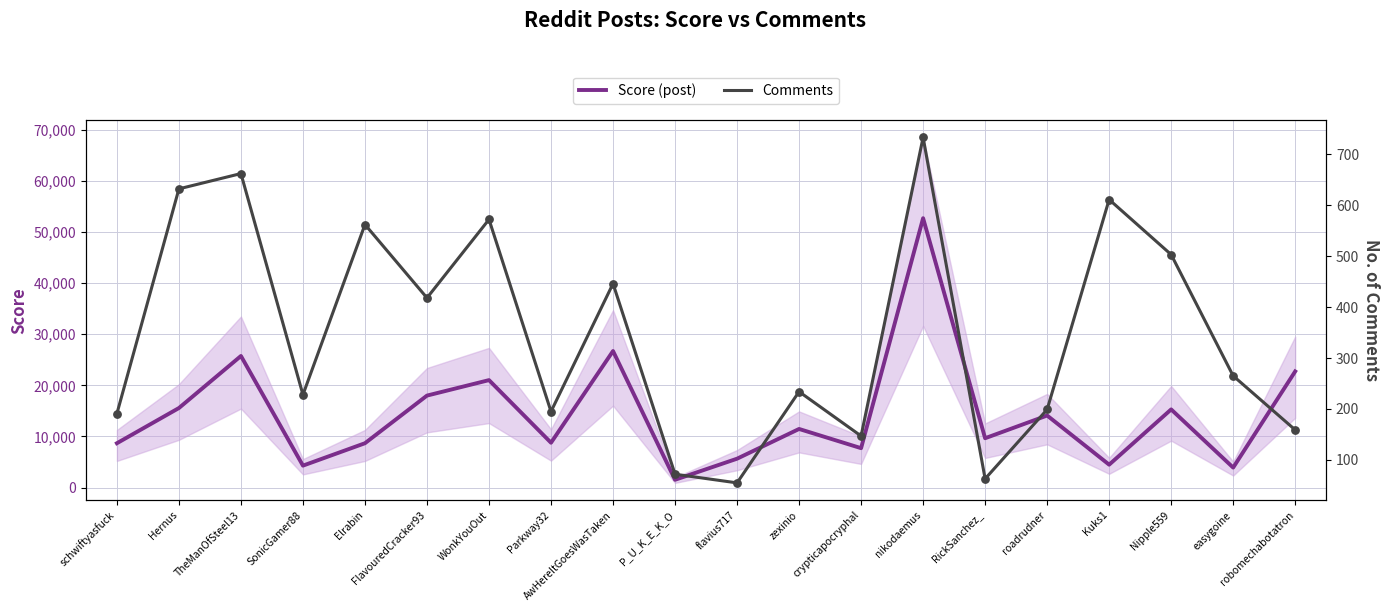

What are all the series names shown in the legend?

Score (post), Comments